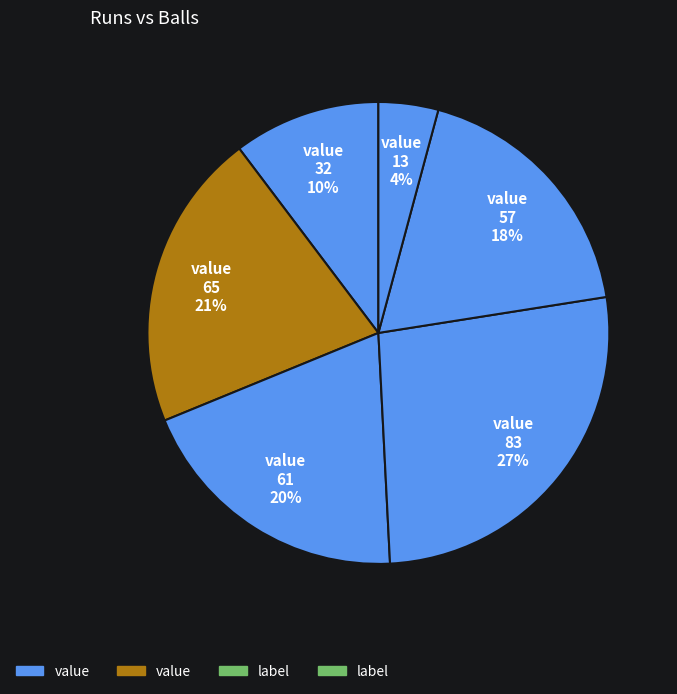

How many slices are in this pie chart?

6